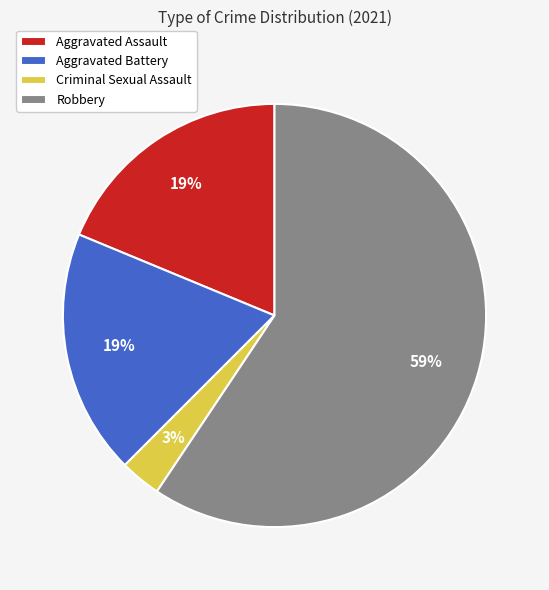

Between Aggravated Battery and Criminal Sexual Assault, which is larger?

Aggravated Battery